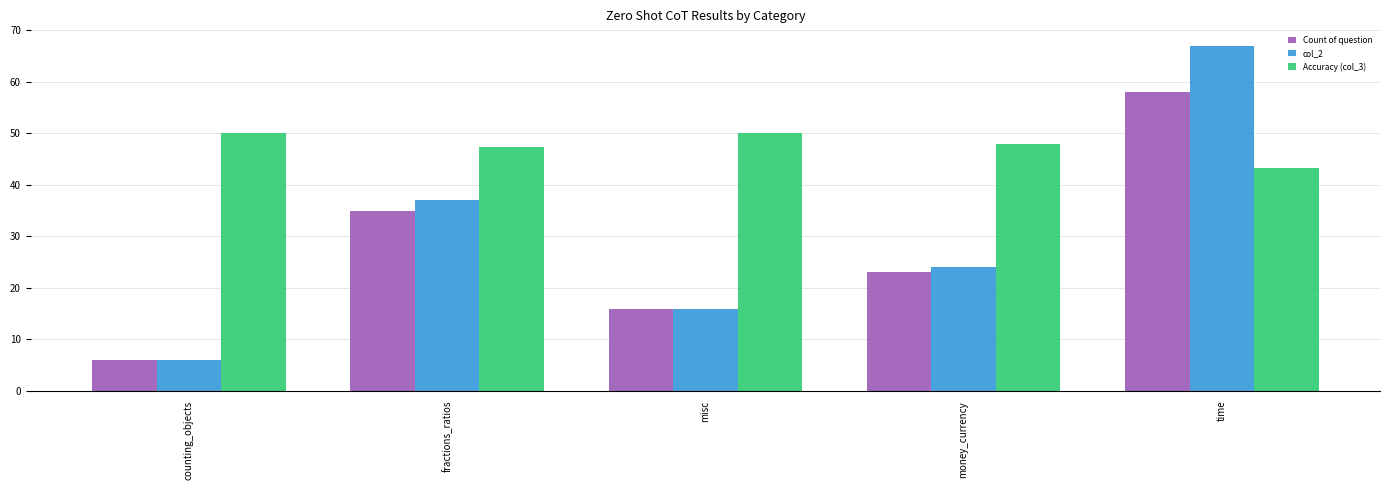

The value of col_2 at misc is 23.2. True or false?

False